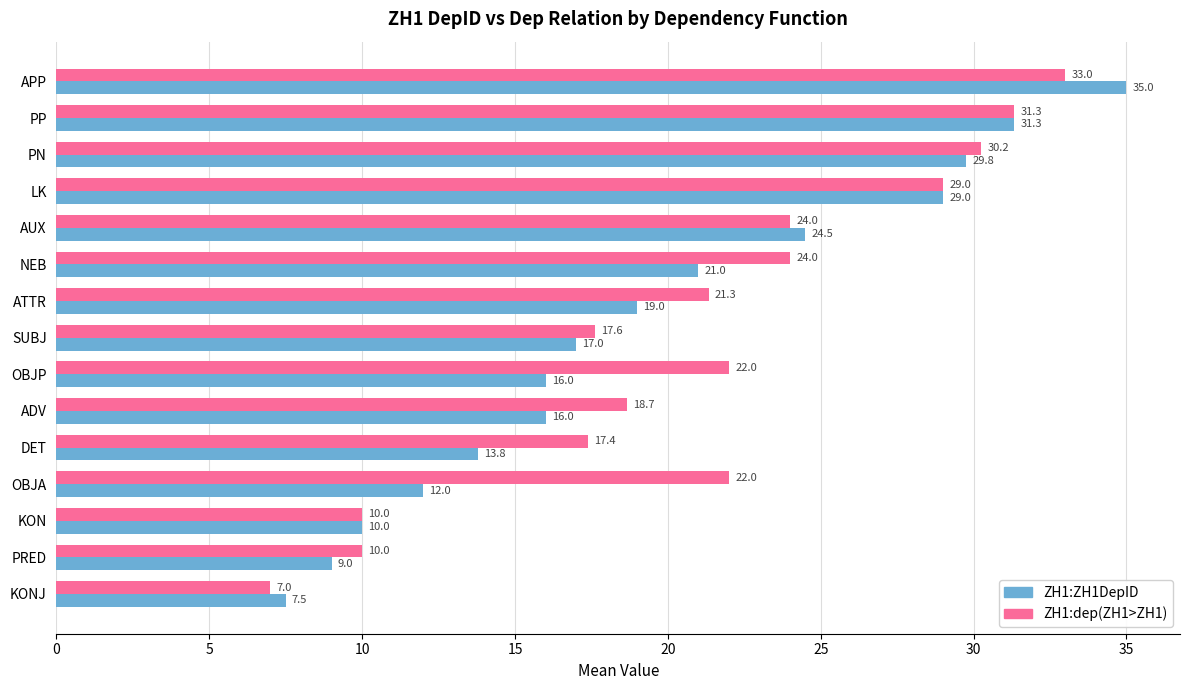

Which series has the largest total across all categories?

ZH1:dep(ZH1>ZH1)